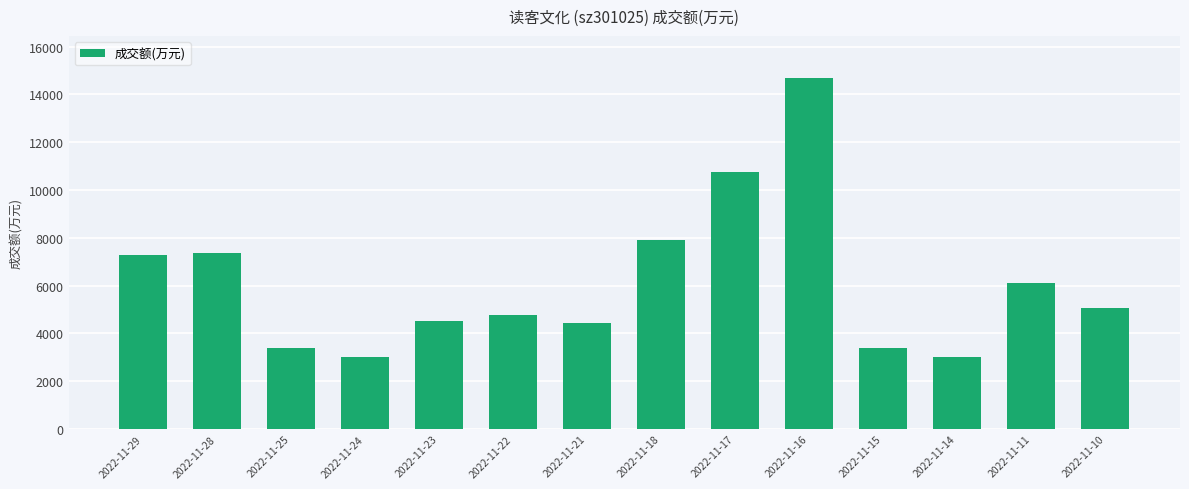

Is it true that the value at 2022-11-15 is 4707?

False